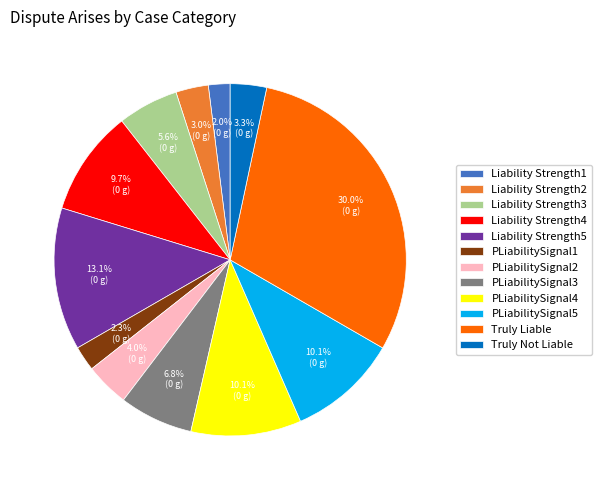

To the nearest percent, what portion does Liability Strength2 represent?

3%